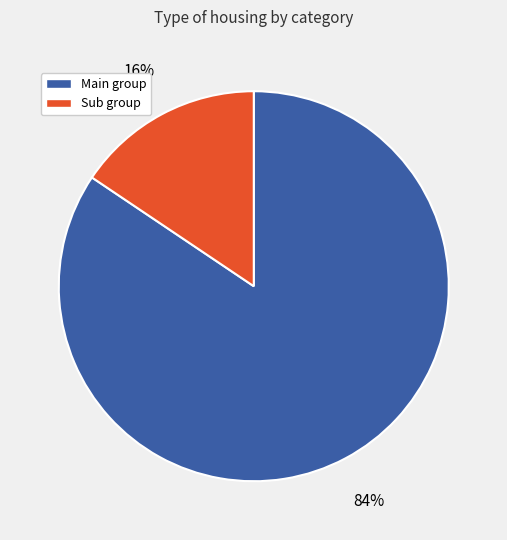

Is there a majority slice in this chart?

Yes